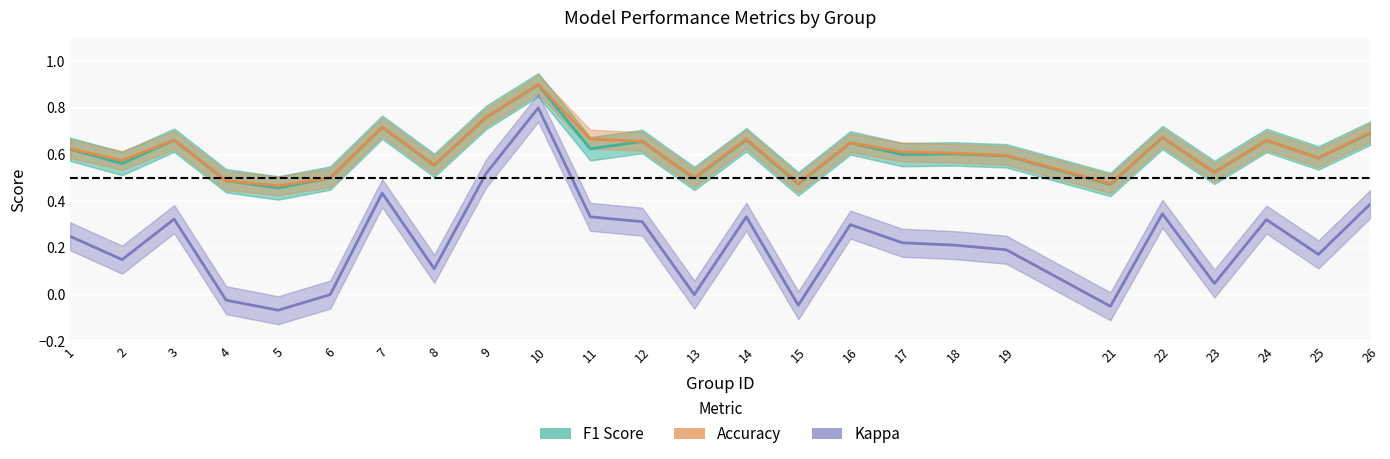

Is it true that kappa equals 0.2 at 2?

False